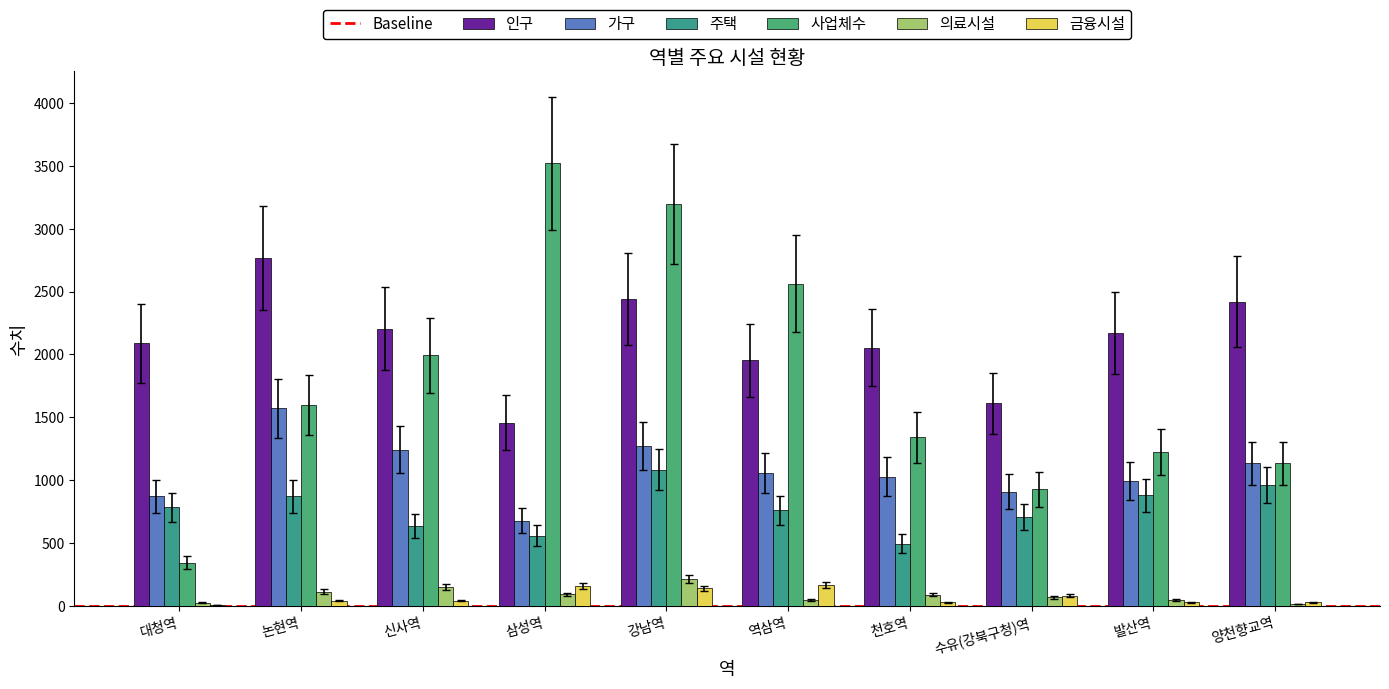

Are the bars grouped side by side (vs. stacked)?

Yes